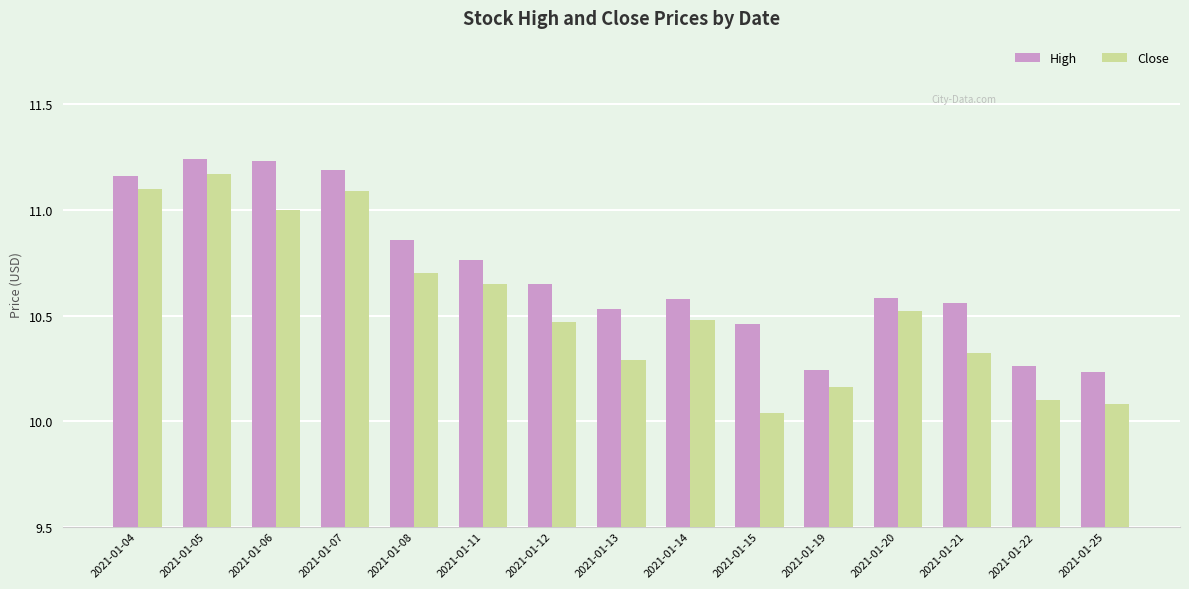

Which series has the largest range (max minus min)?

Close